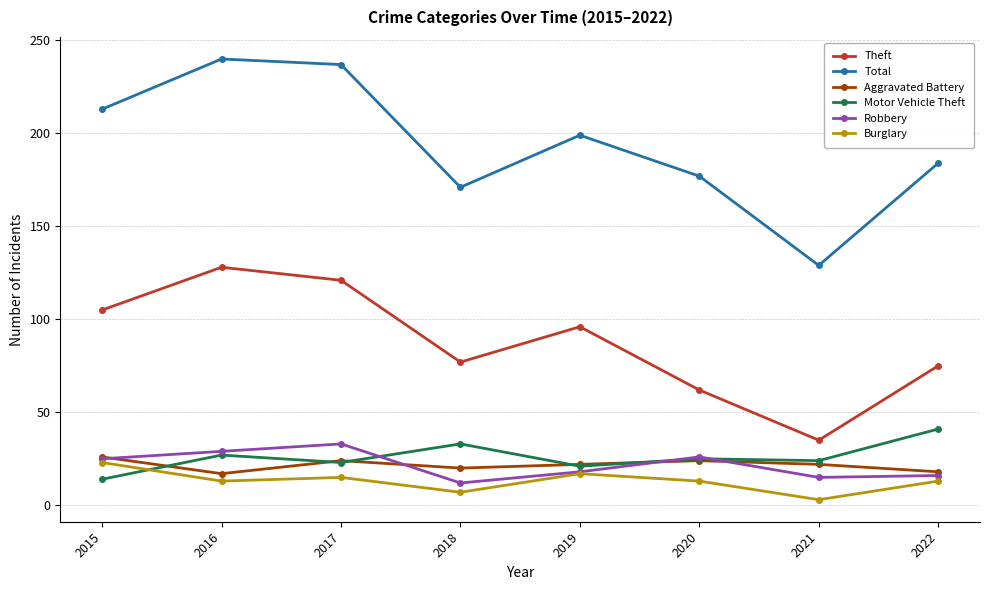

True or false: Theft and Aggravated Battery intersect in this chart.

False